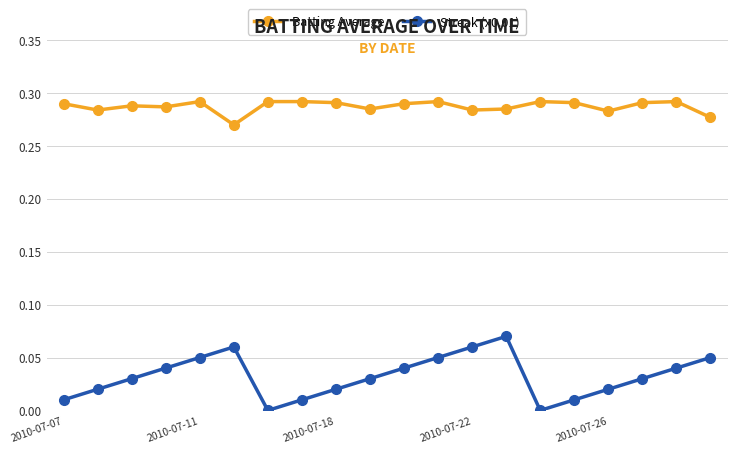

What is the sum of all Batting Average values?

5.7